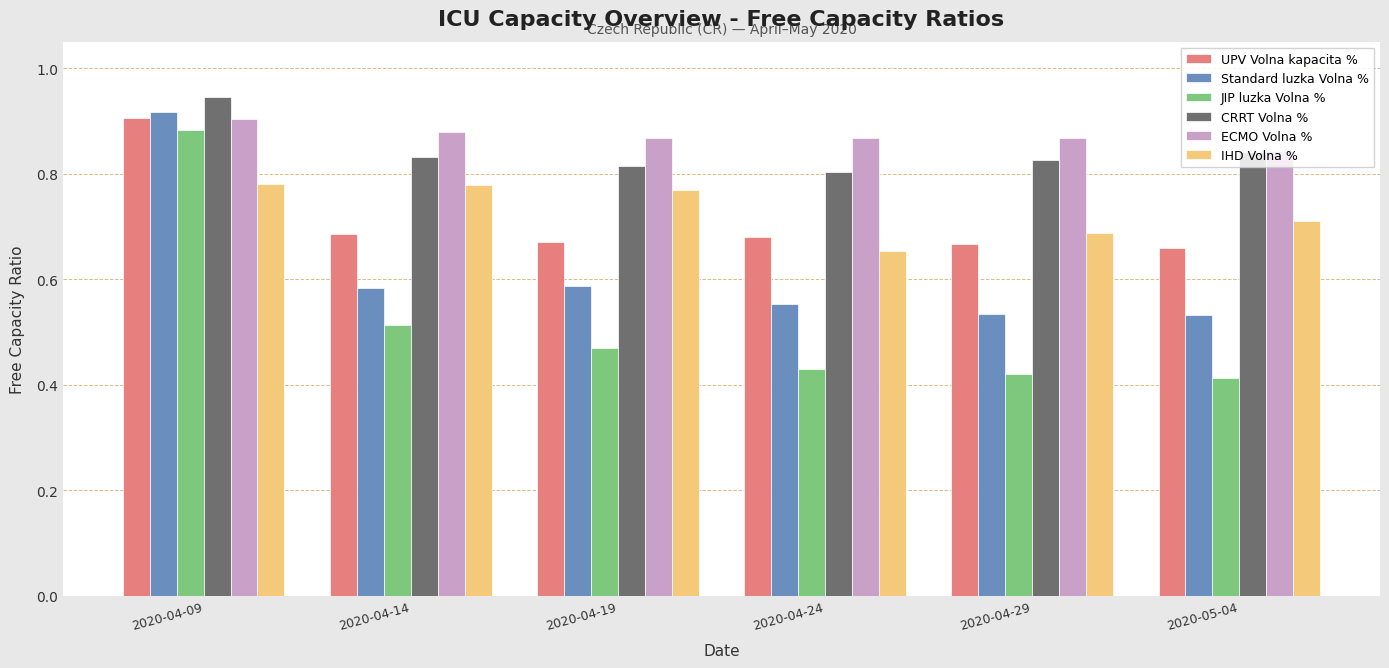

Count the IHD Volna % values in the range 0 to 1.

6